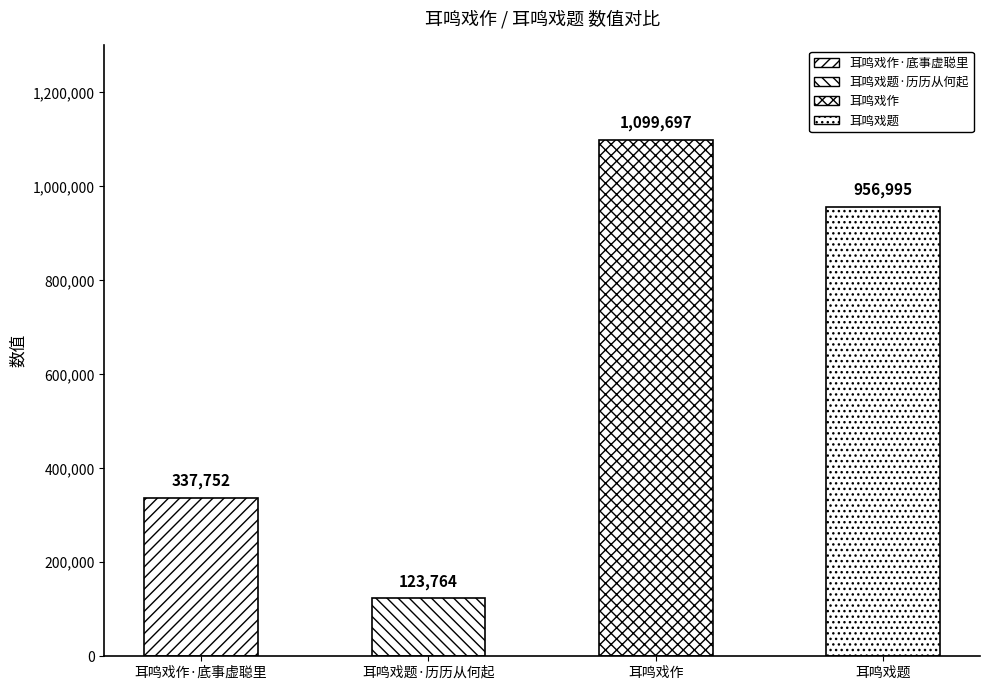

Where does the data first go above 956995?

耳鸣戏作